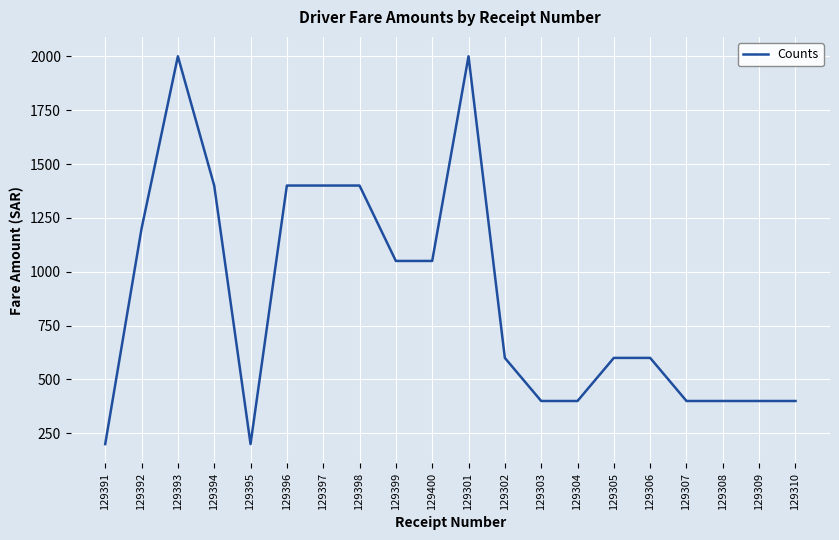

What is the average value?

875